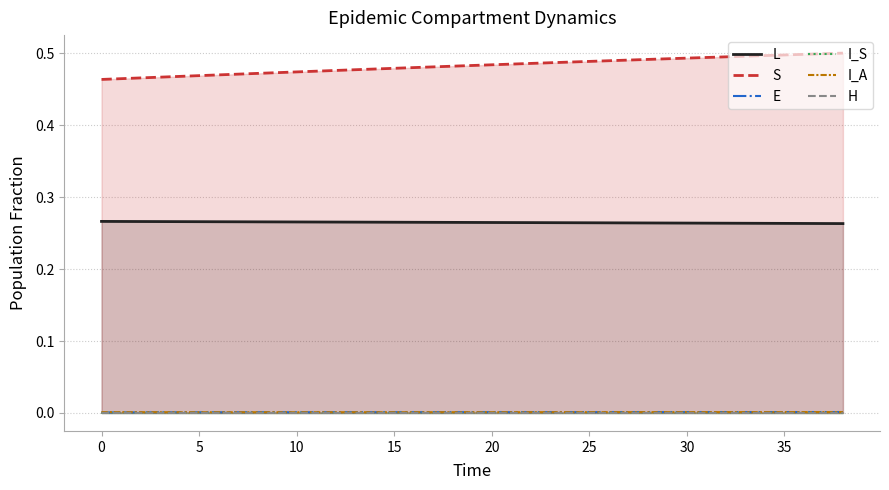

Count the number of data series in this chart.

6